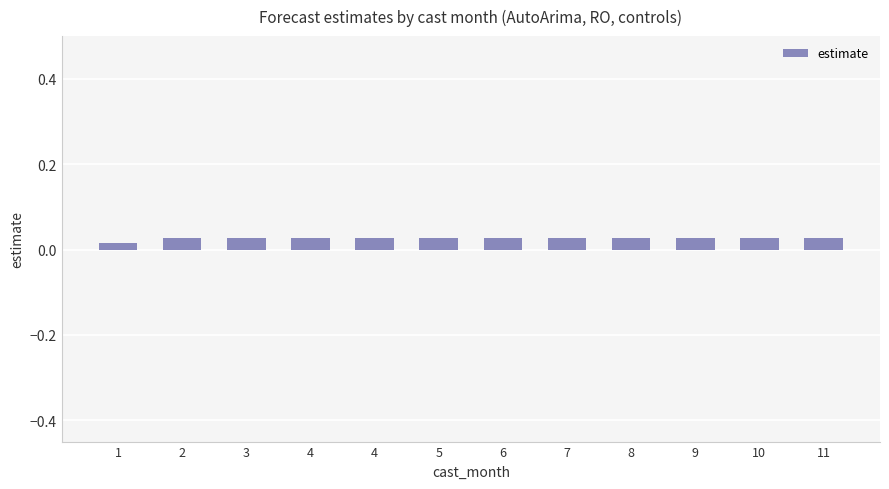

Rank the categories by value from highest to lowest.

2, 3, 4, 4, 5, 6, 7, 8, 9, 10, 11, 1